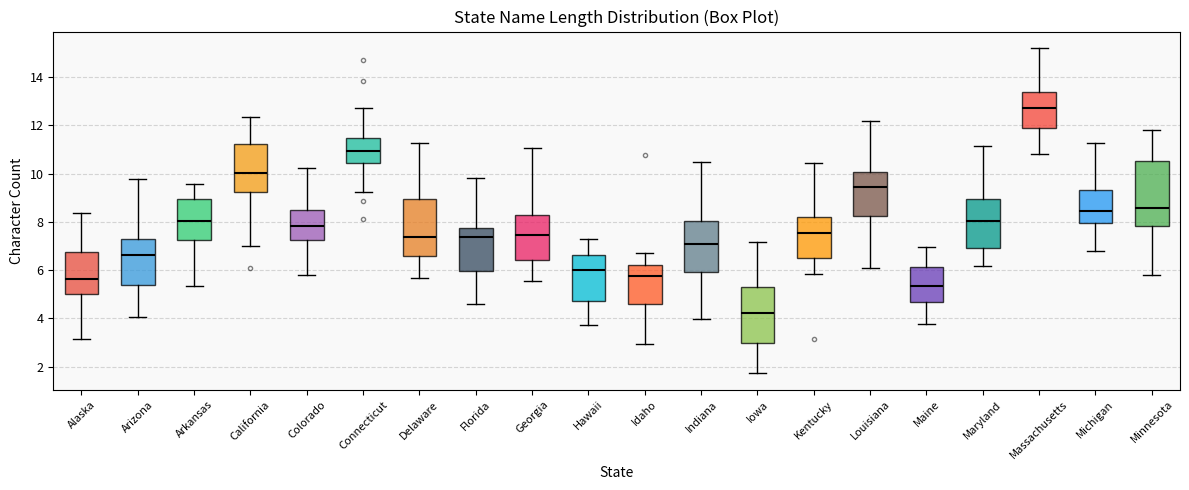

Which box has the lowest median line?

Iowa